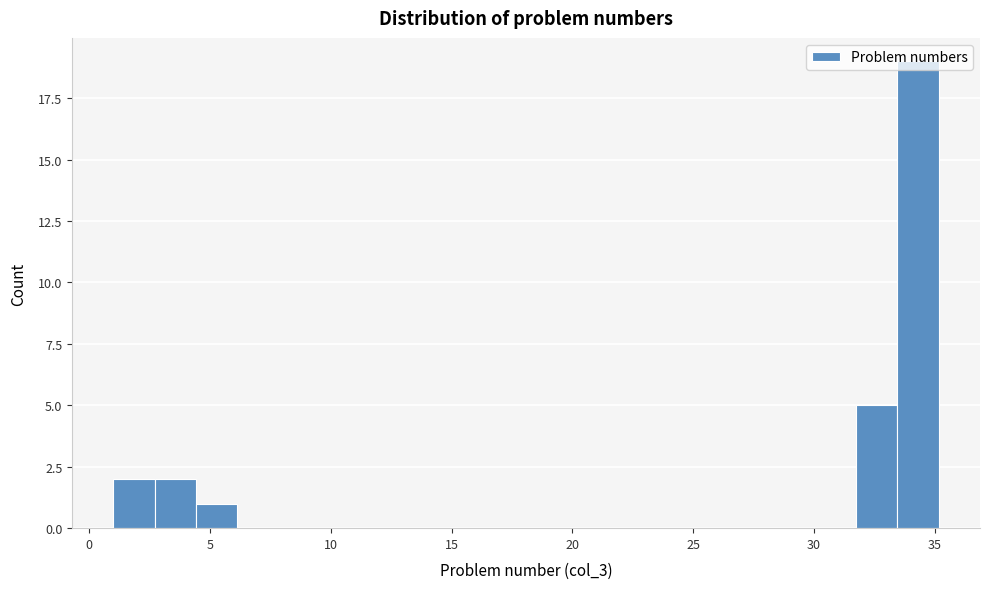

Around what value on the x-axis is the tallest bar? Give the approximate position of its centre, as read against the axis.

34.5